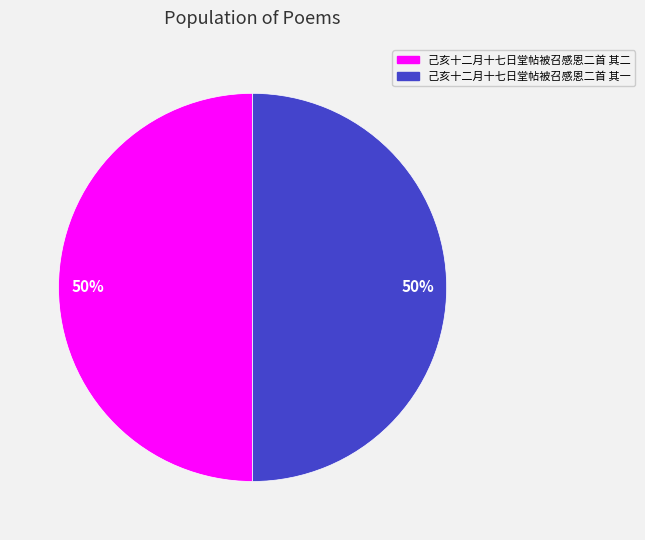

What is the ratio of the value at 己亥十二月十七日堂帖被召感恩二首 其一 to the value at 己亥十二月十七日堂帖被召感恩二首 其二?

1.0